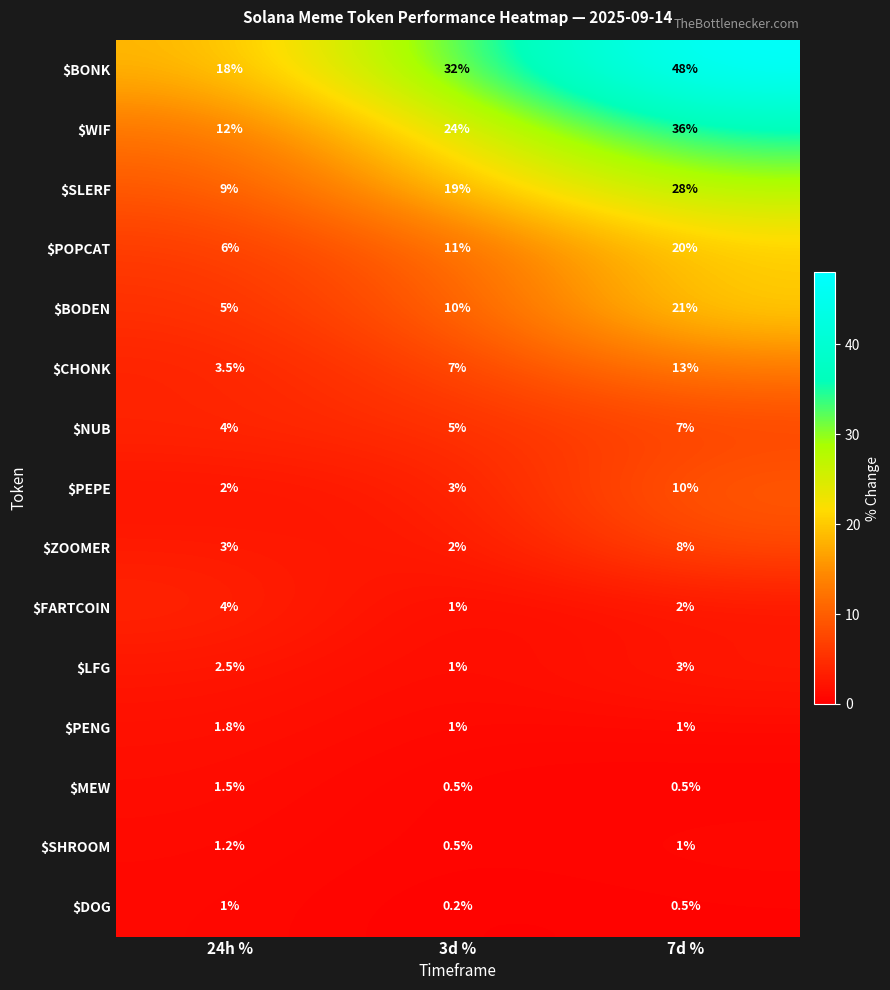

Which series has the largest range (max minus min)?

$BONK